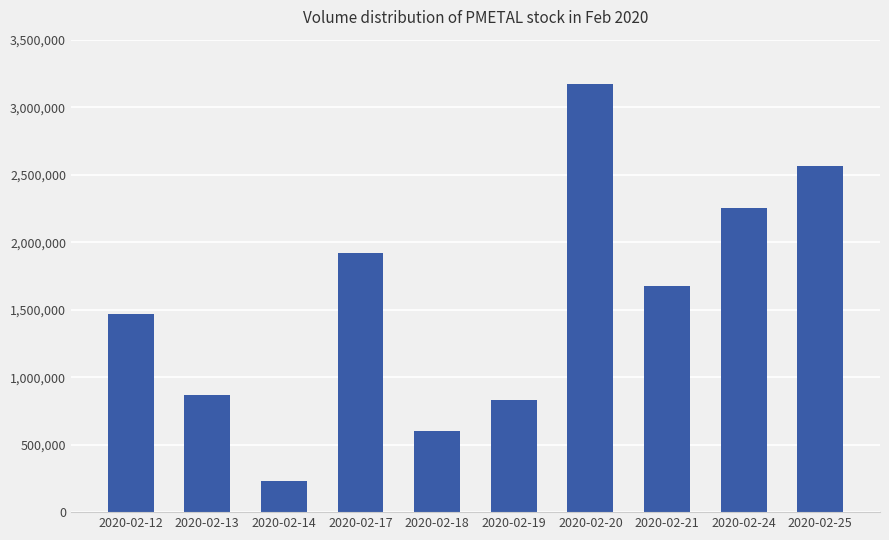

Read the value at 2020-02-18, to the nearest 50.

604600